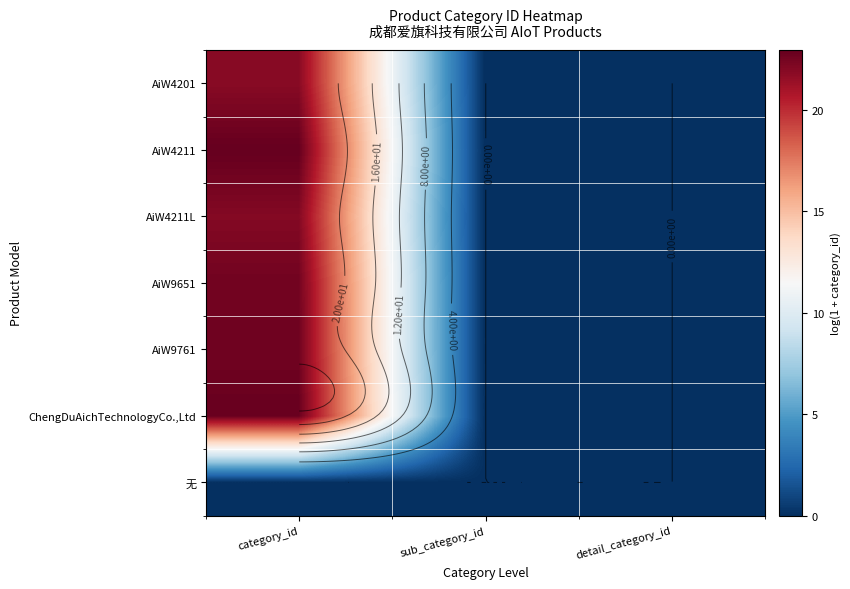

At which label is AiW4211L closest to 11?

sub_category_id